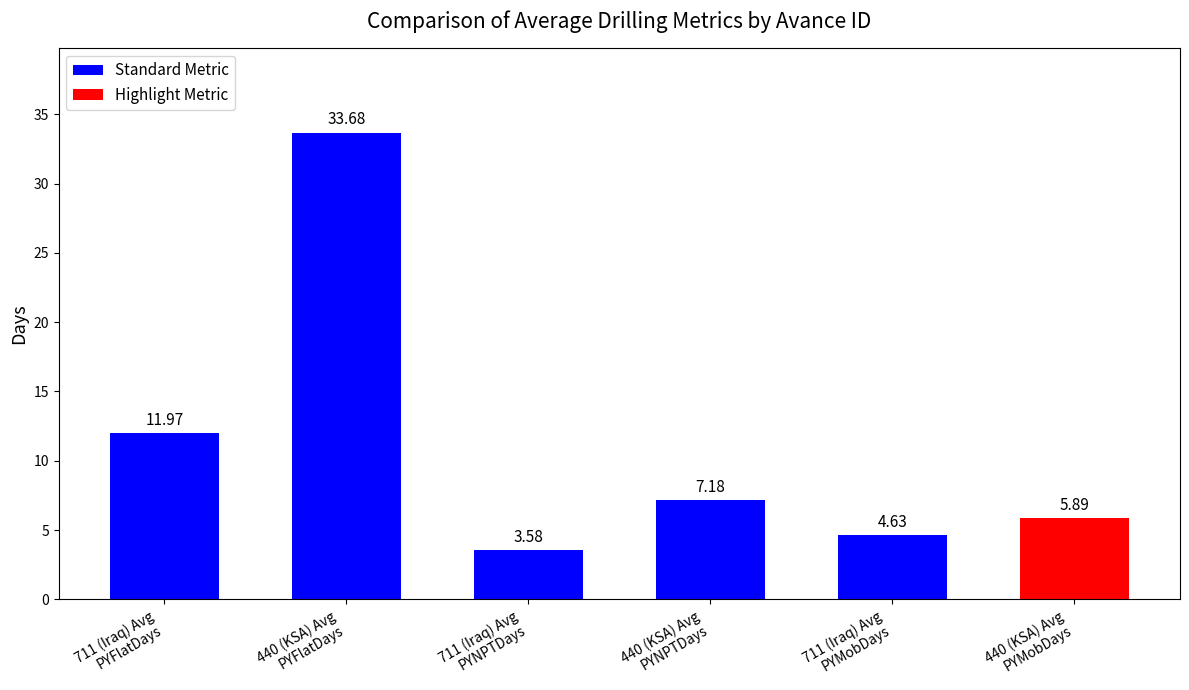

What is the maximum value shown in the chart?

33.7